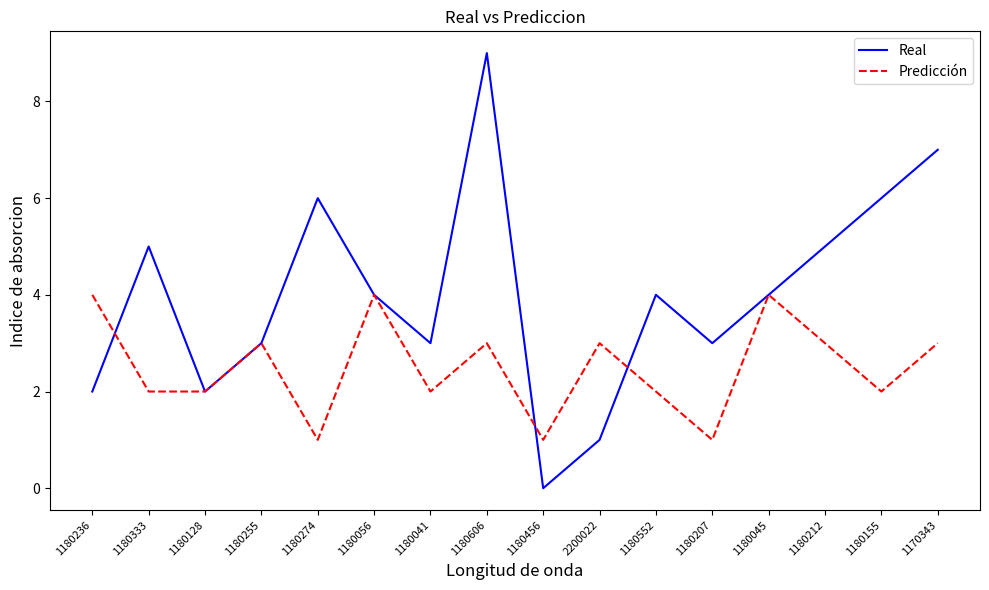

Rank the series by their average value, from lowest to highest.

Predicción, Real